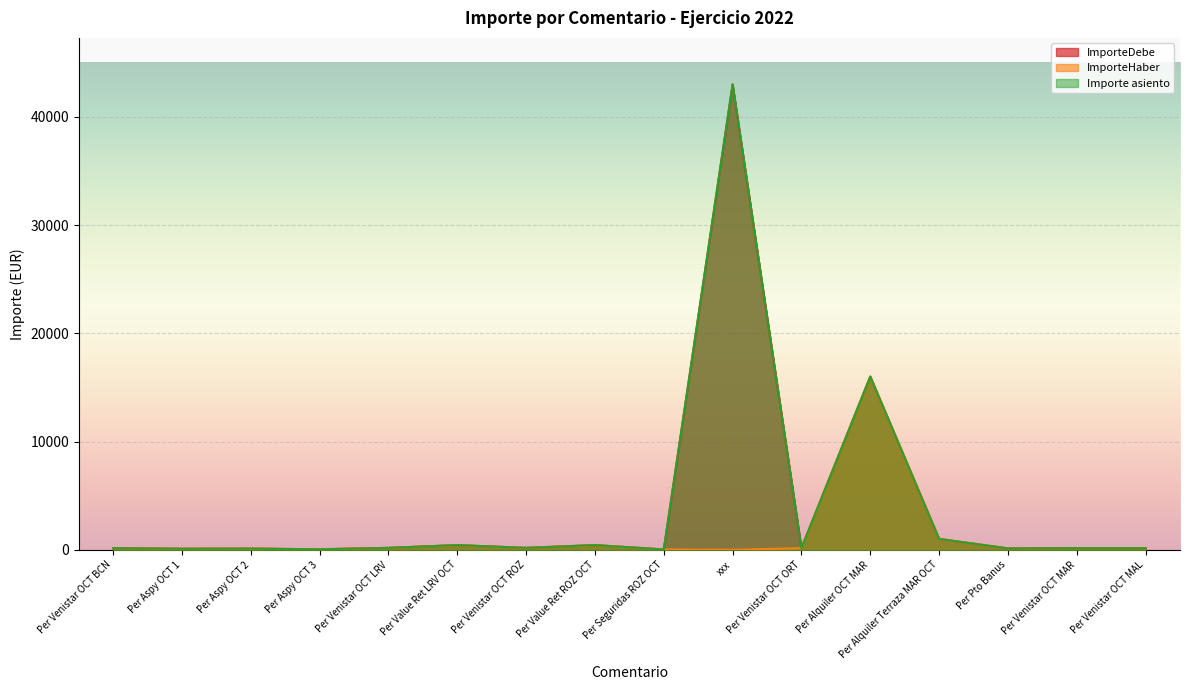

How many interior local peaks does the Importe asiento series have?

5